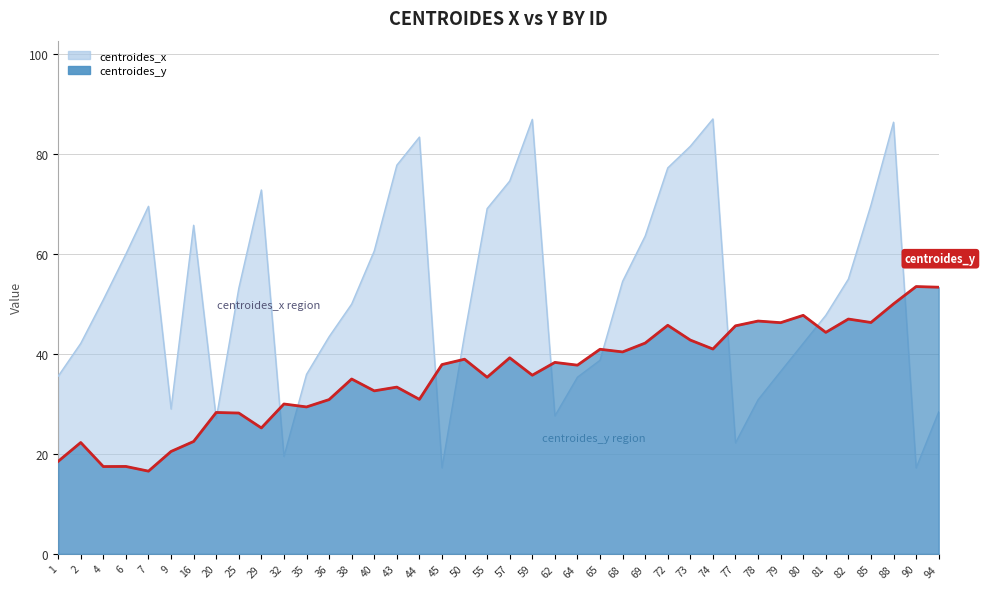

What is the difference between the centroides_x values at 90 and 29?

55.6